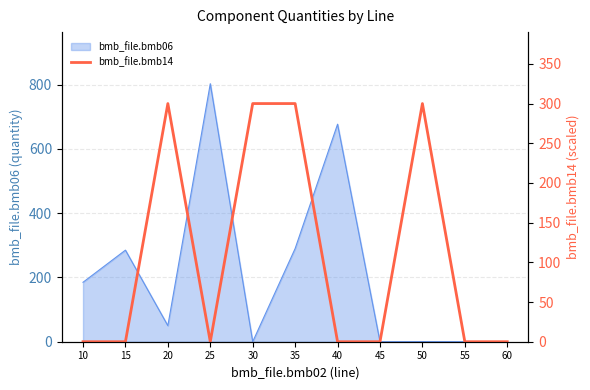

The bmb_file.bmb06 series shows 272.0 at 55. True or false?

False